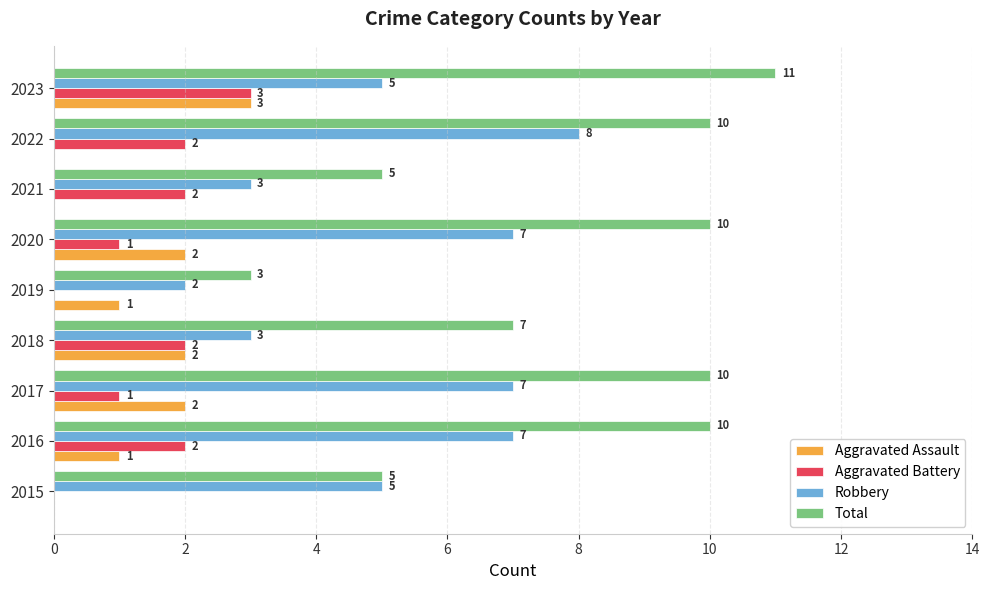

The Aggravated Assault series shows 2 at 2021. True or false?

False